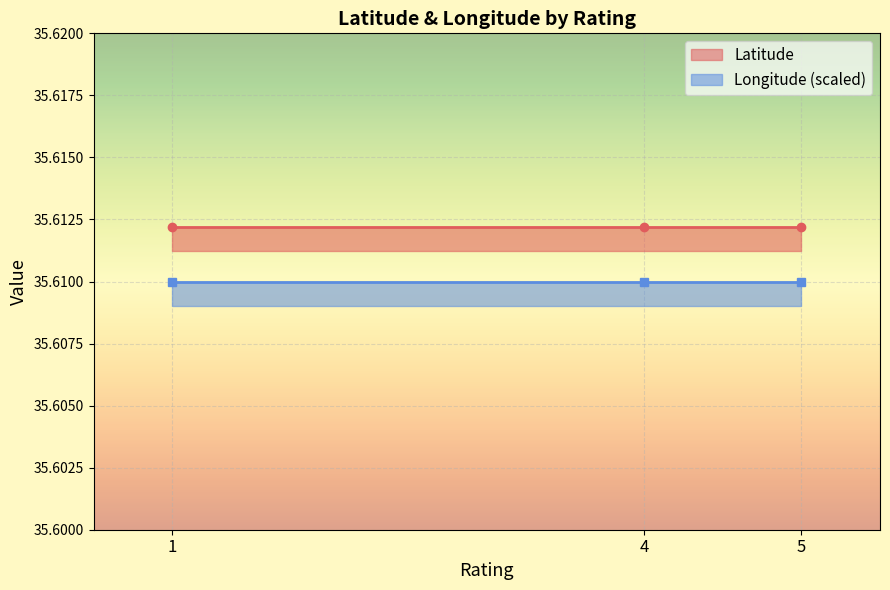

Count the number of data series in this chart.

2